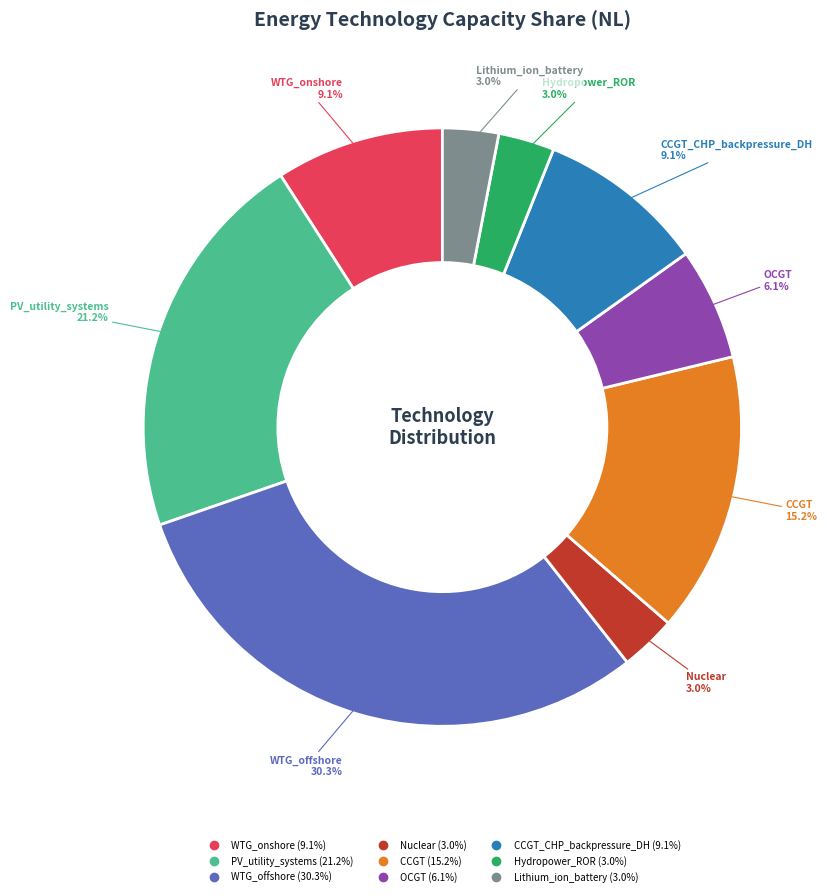

To the nearest percent, what is the average slice percentage?

11%